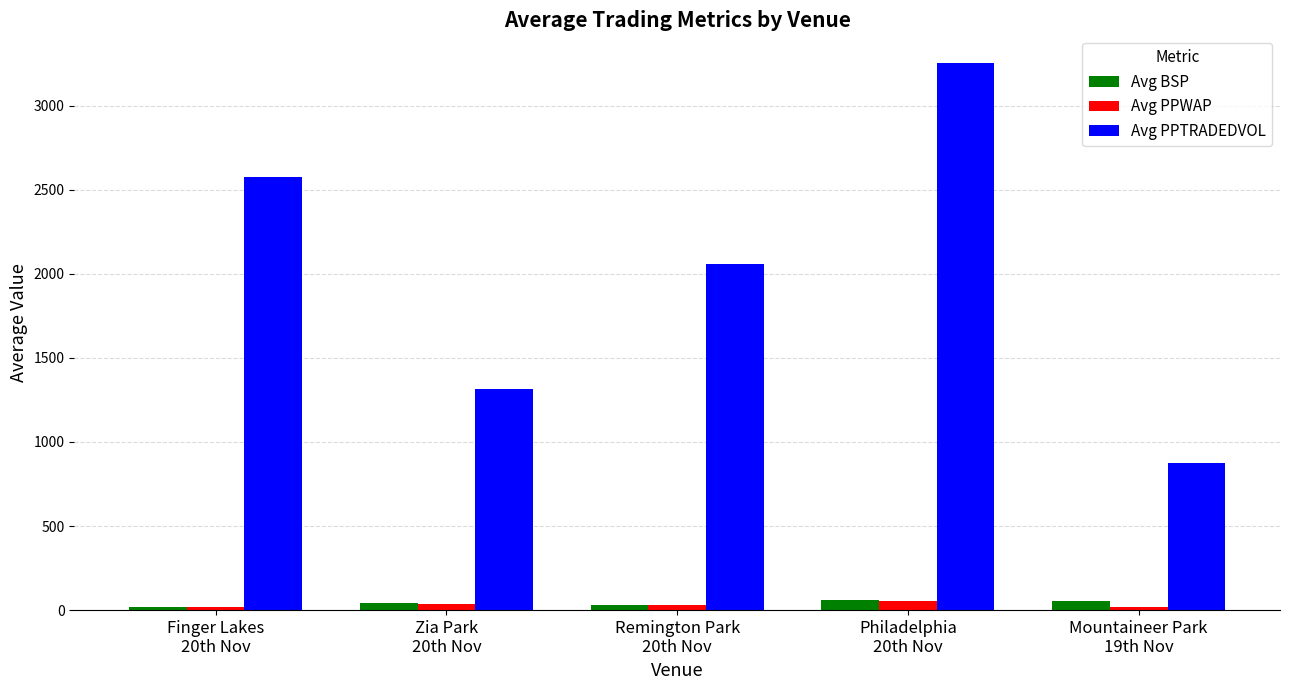

What is the greatest value displayed?

3255.3